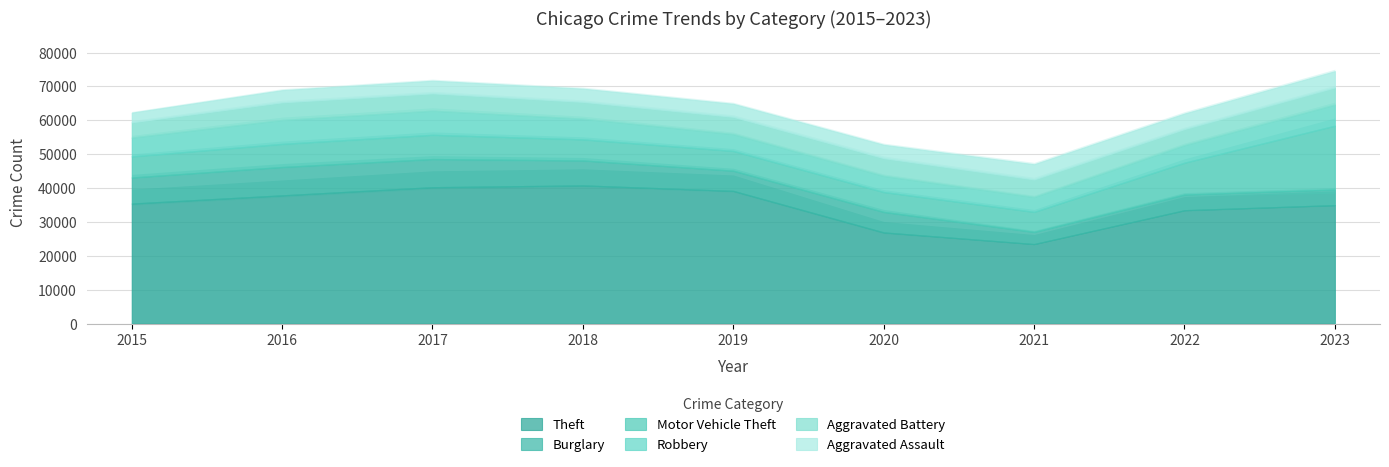

What is the value of the Motor Vehicle Theft point at the 1st from the left?

6223